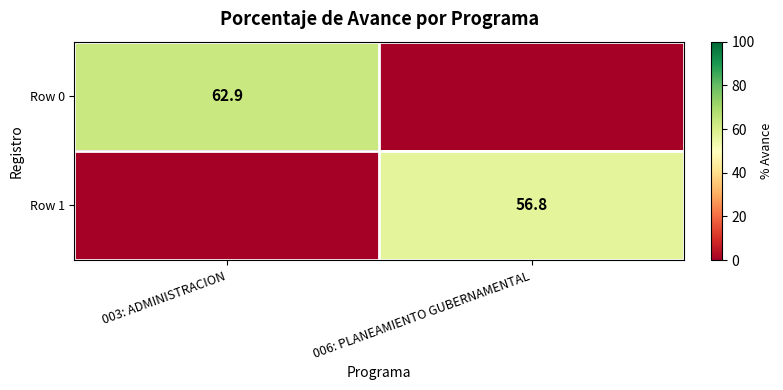

Count the number of categories in the chart.

2